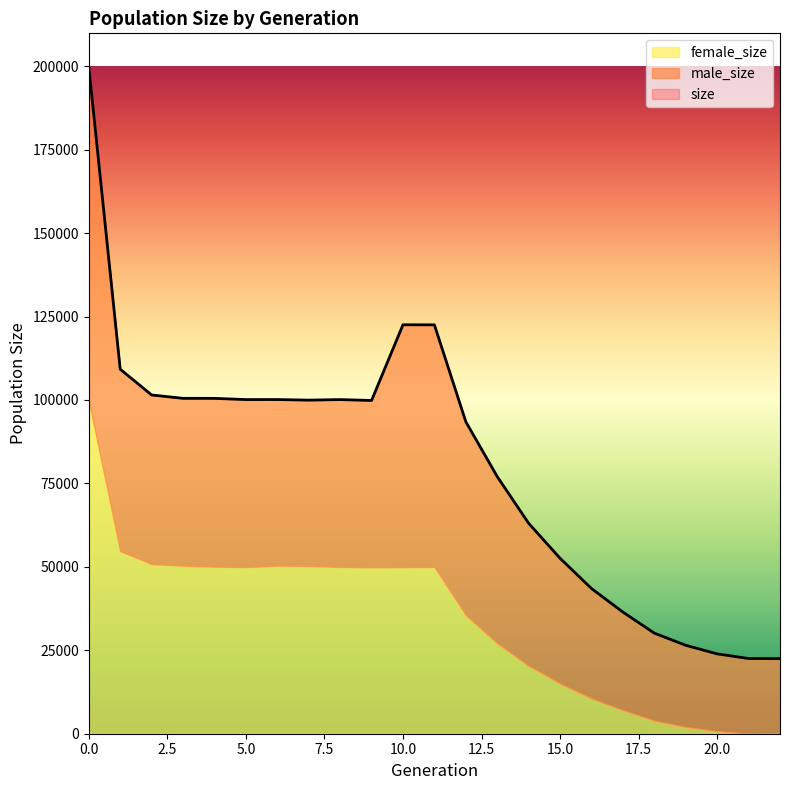

How many interior local valleys does the male_size series have?

3